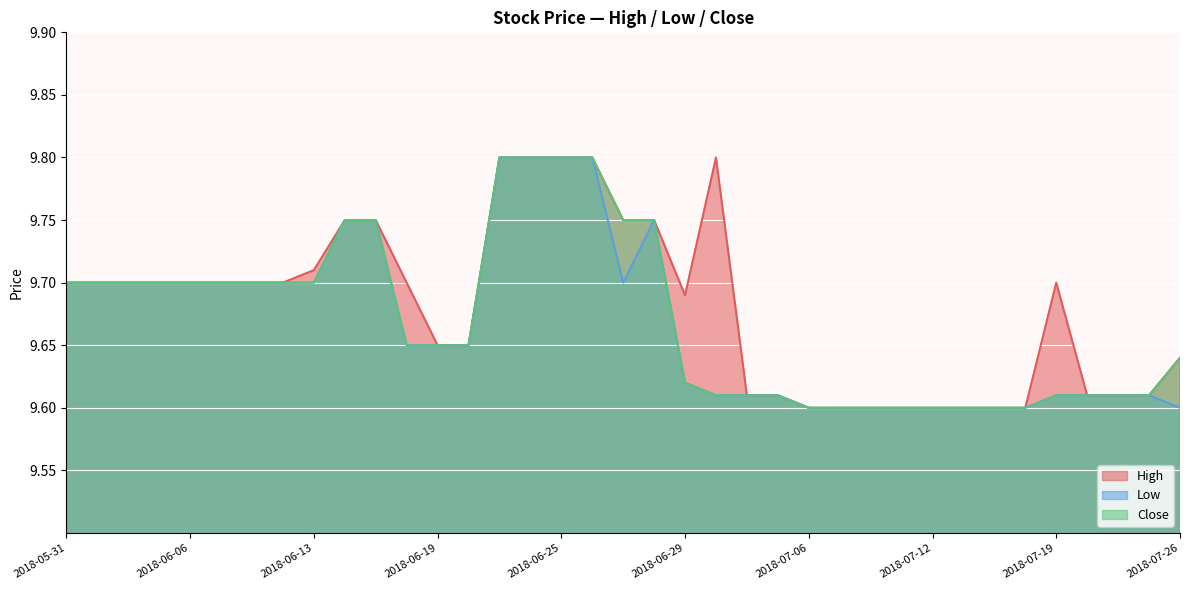

What is the difference between the second highest and second lowest values in the Close series?

0.2